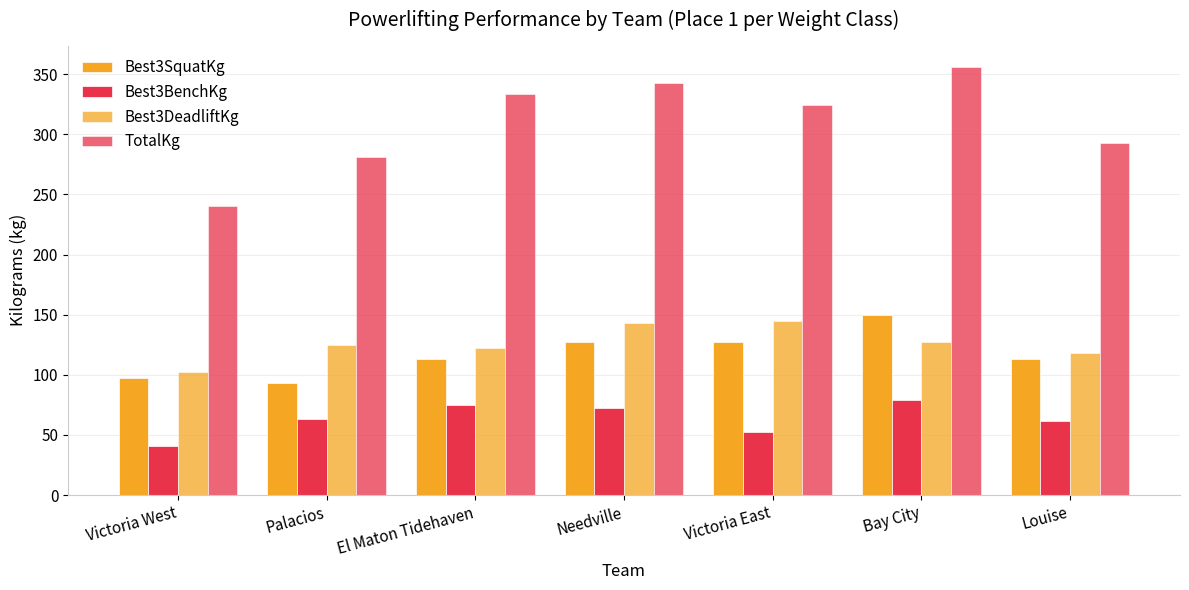

What is the label of the 1st bar from the left?

Victoria West